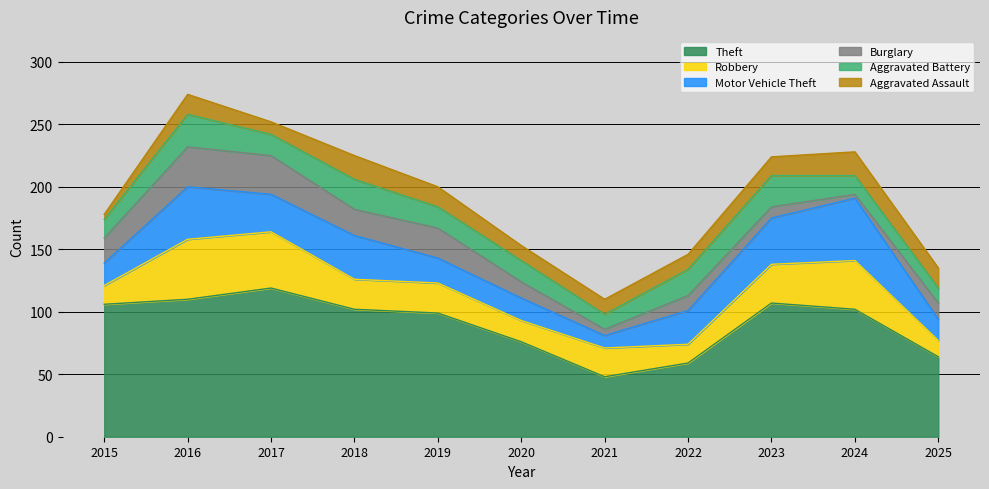

Where is the first local minimum for Robbery?

2020